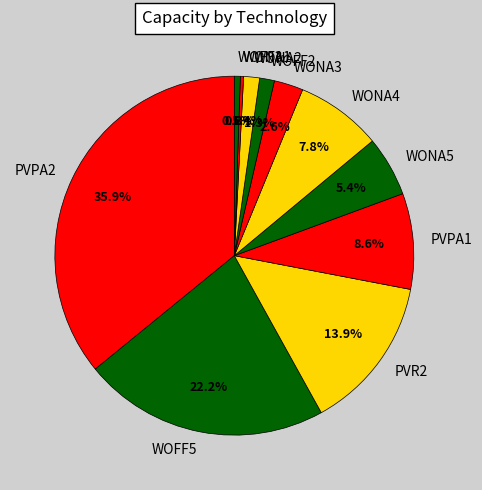

Count the number of slices in the pie.

11